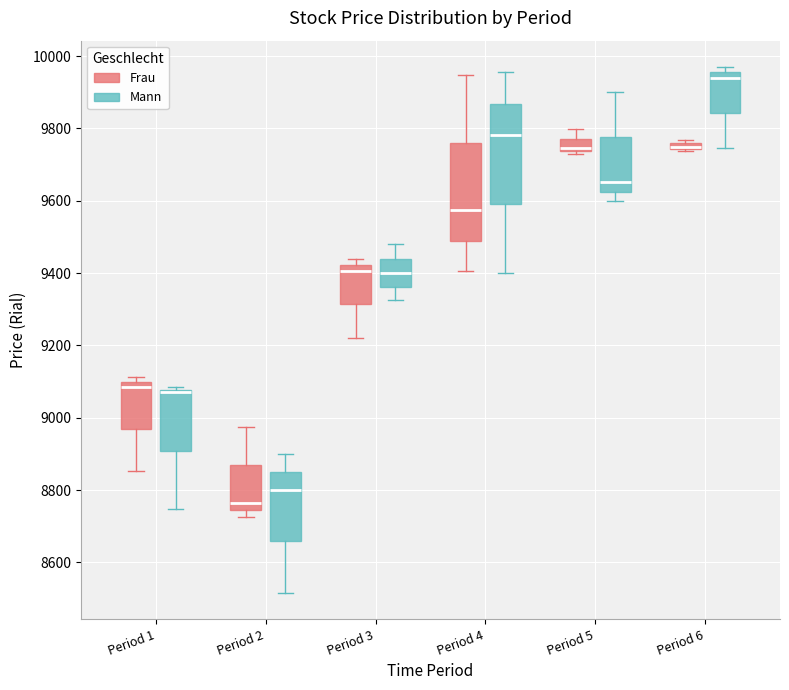

Where is the upper edge of the box for Period 6 (Mann) on the y-axis? The values are not printed on the chart, so give them approximately, as read against the axis.

9960